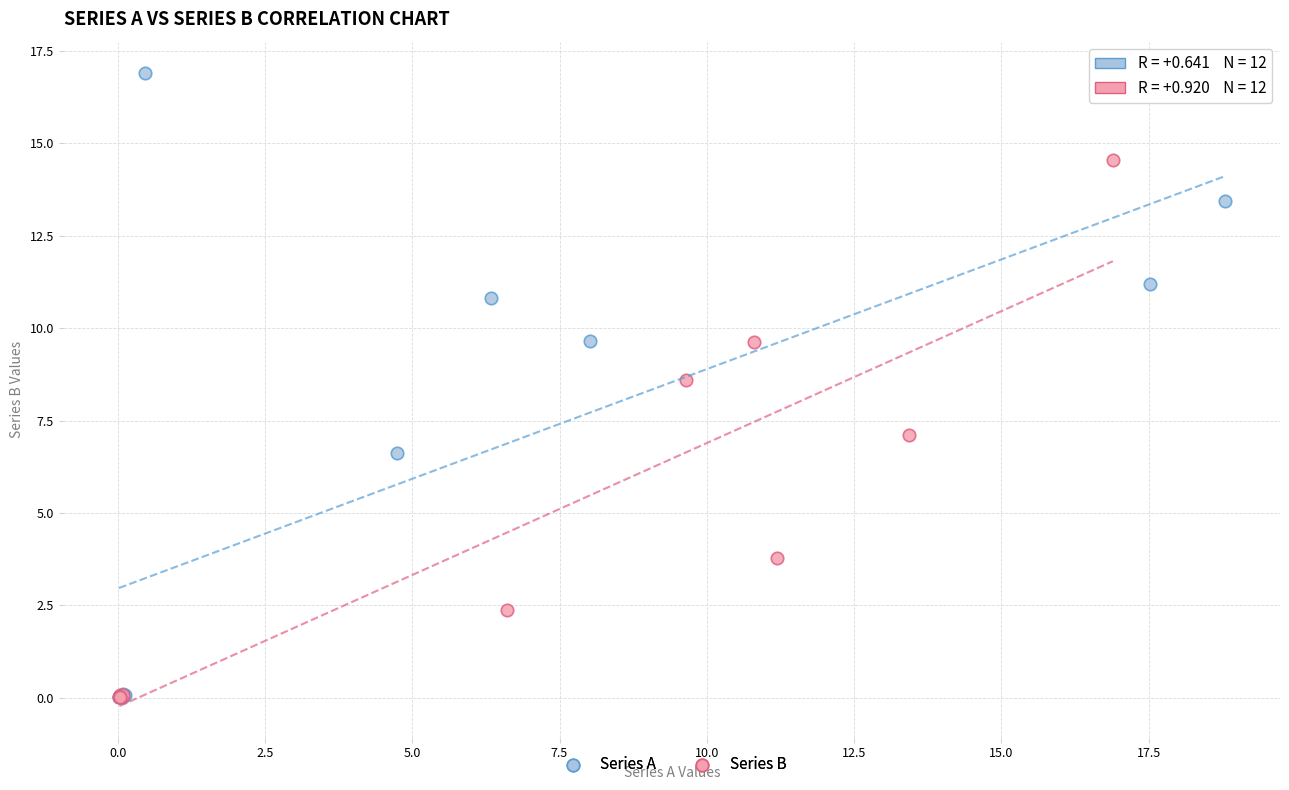

Which series contains the highest Y value?

Series A